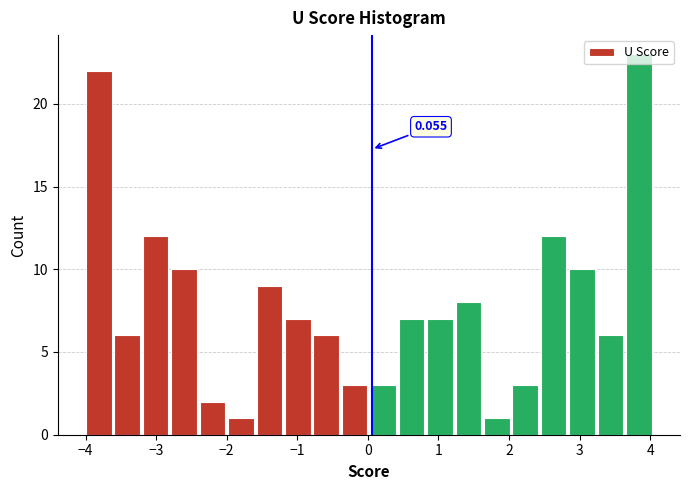

Which range on the x-axis has the tallest bar?

3.6 to 4.0